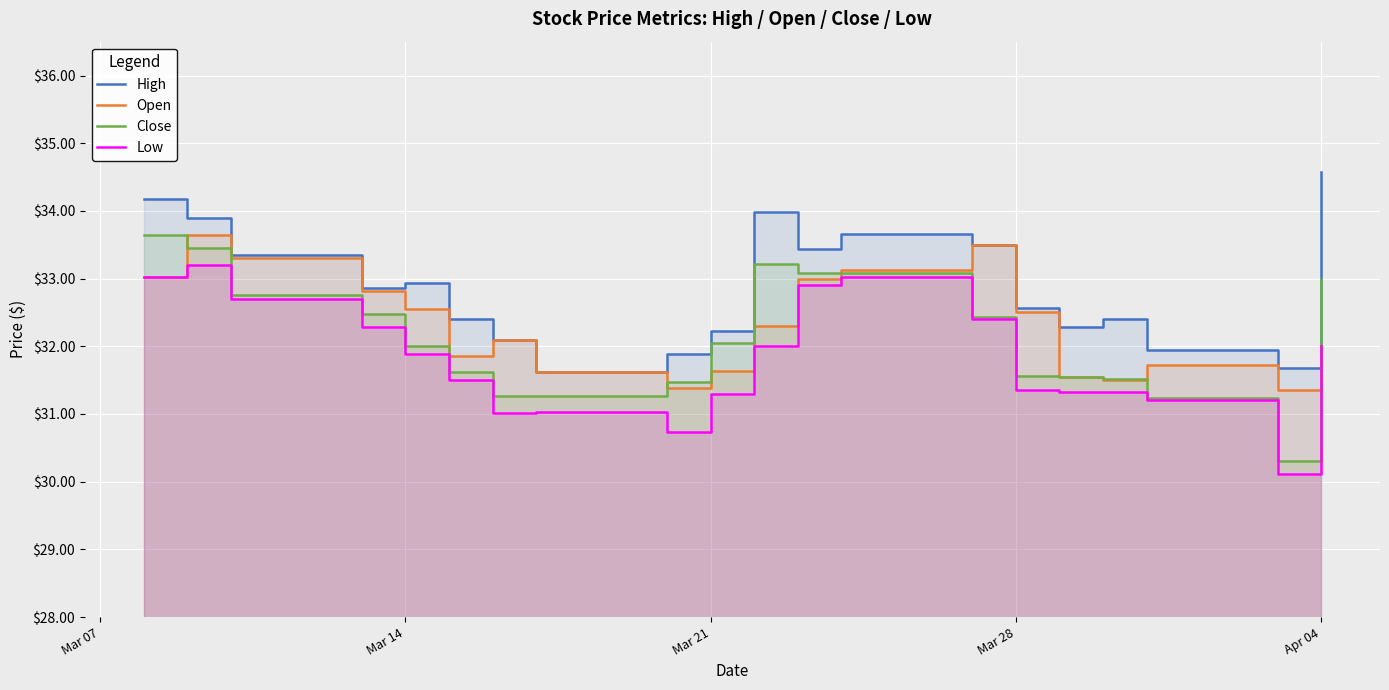

The value of Open at Mar 14 is 32.5. True or false?

True